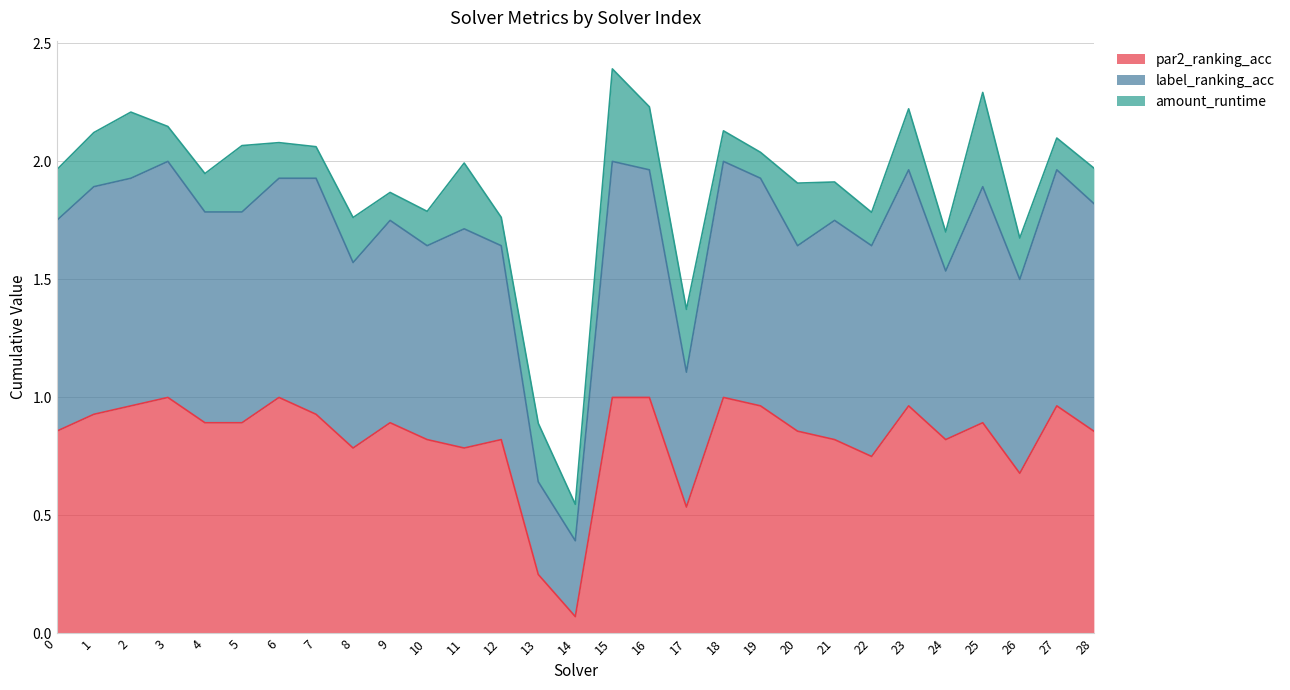

What is the total value across all series at 1?

2.1